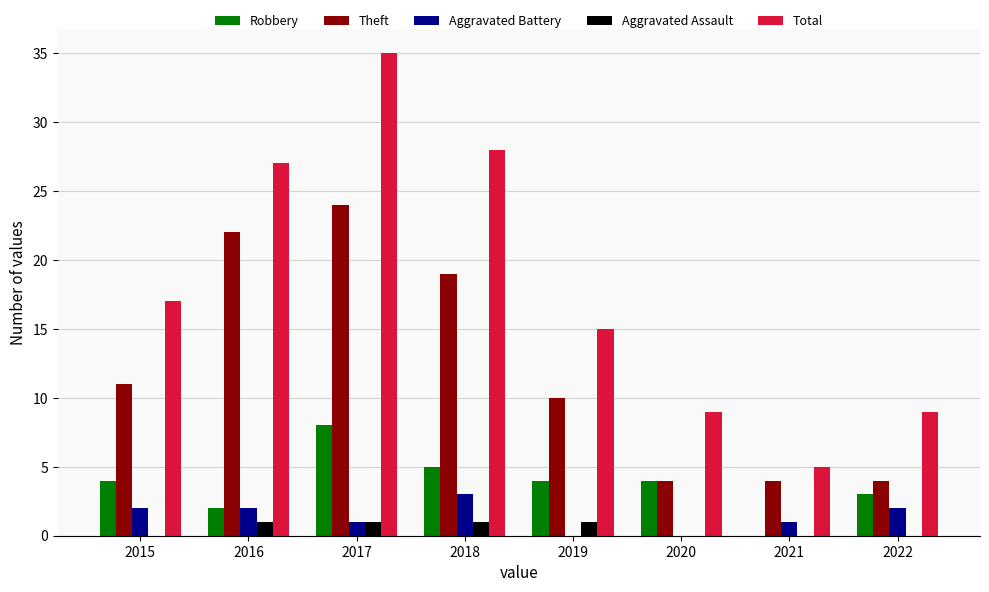

Which series has the largest total across all categories?

Total